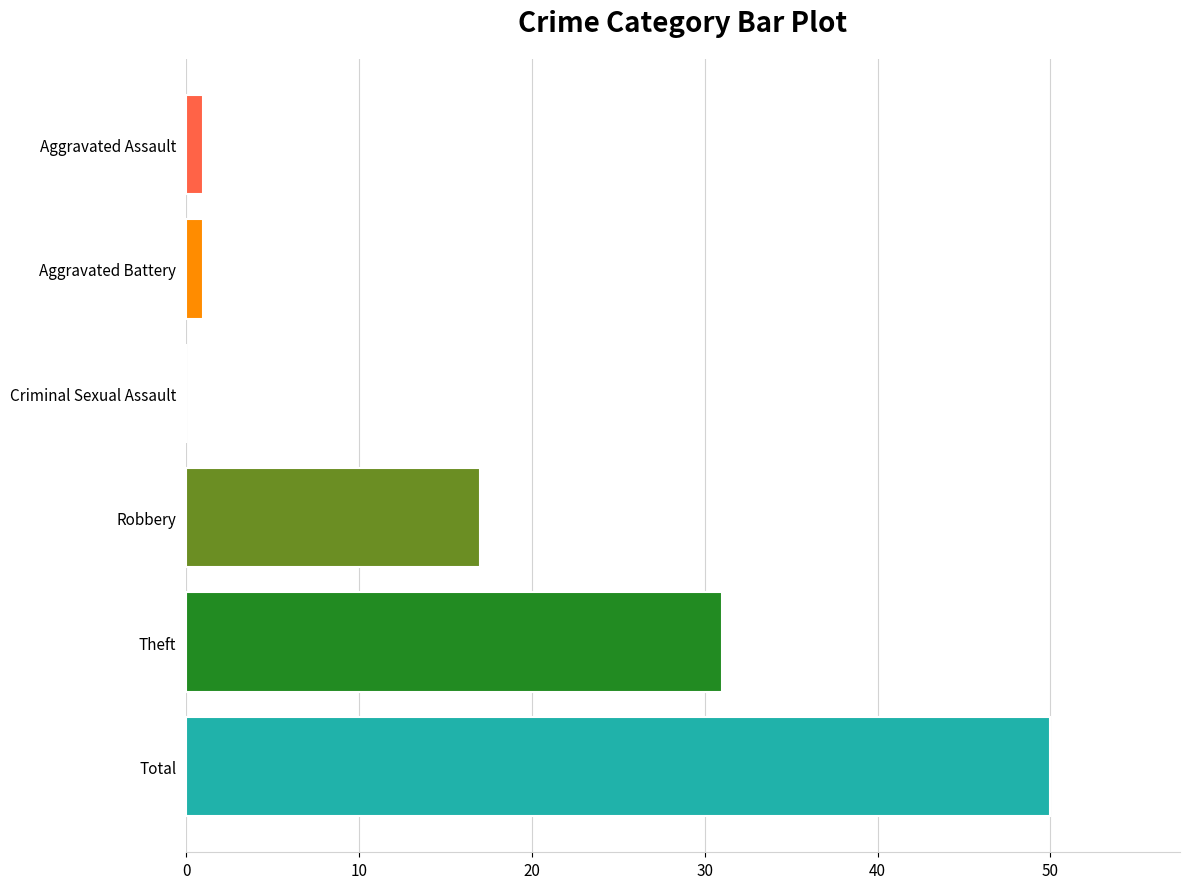

What is the sum of all values?

100